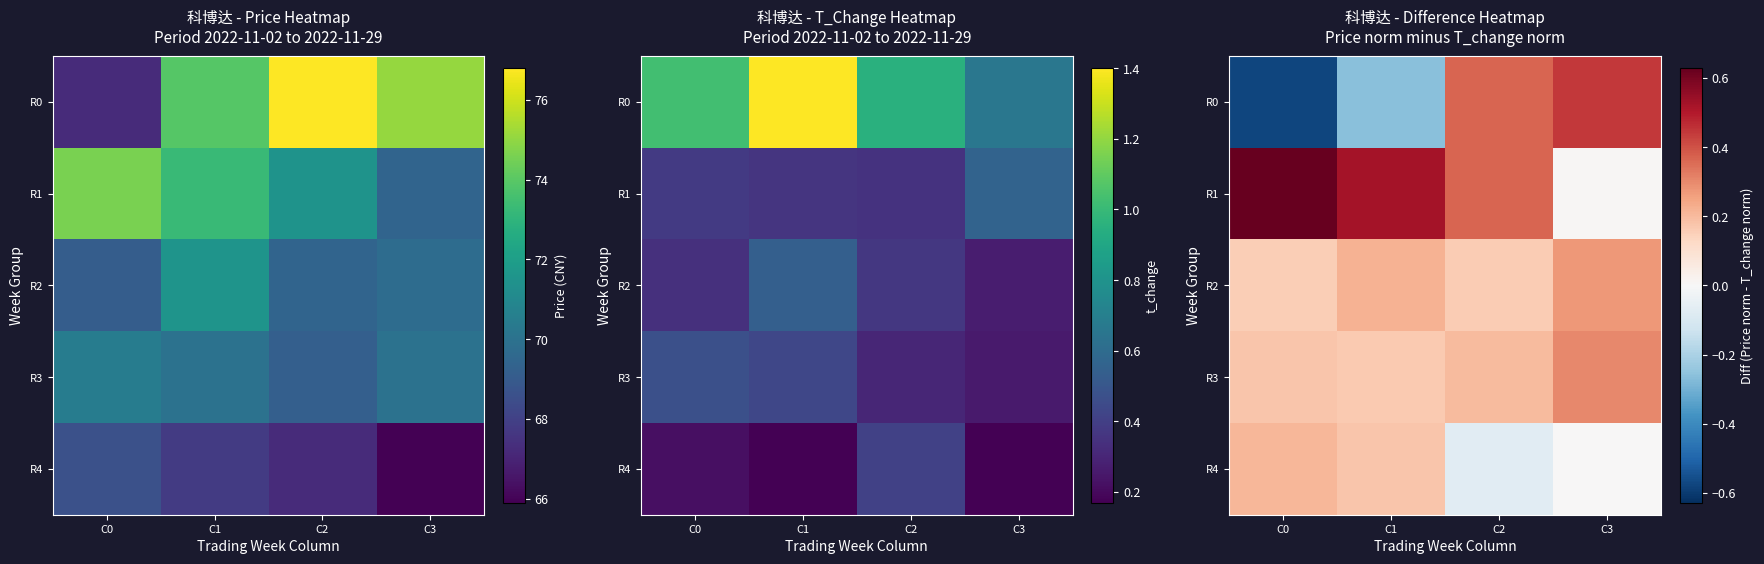

What is the sum of all R2 values?

0.8